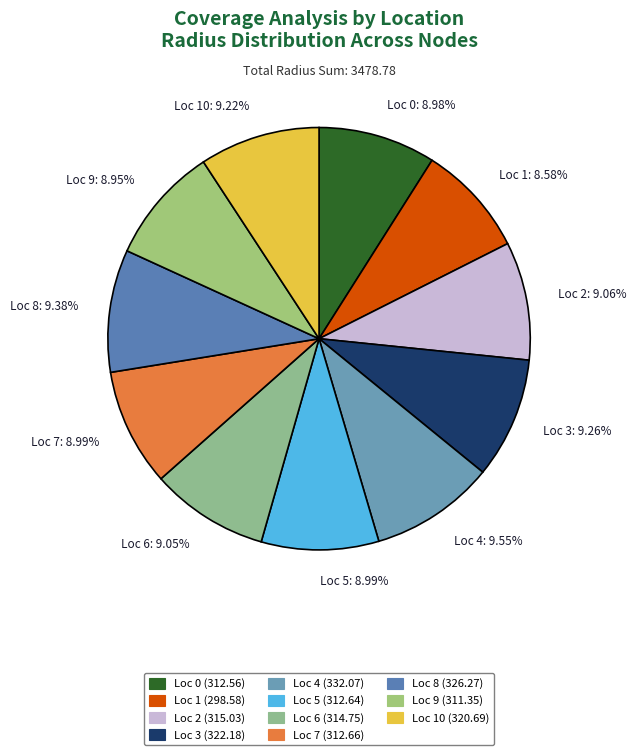

Is there a majority slice in this chart?

No